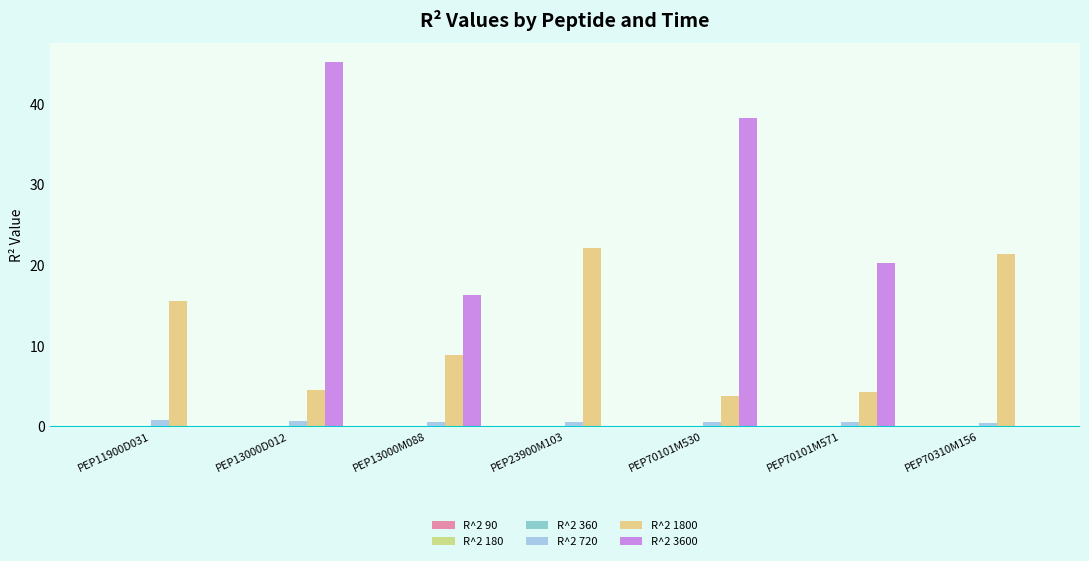

True or false: R^2 360 has a value of 0.1 at PEP13000M088.

False